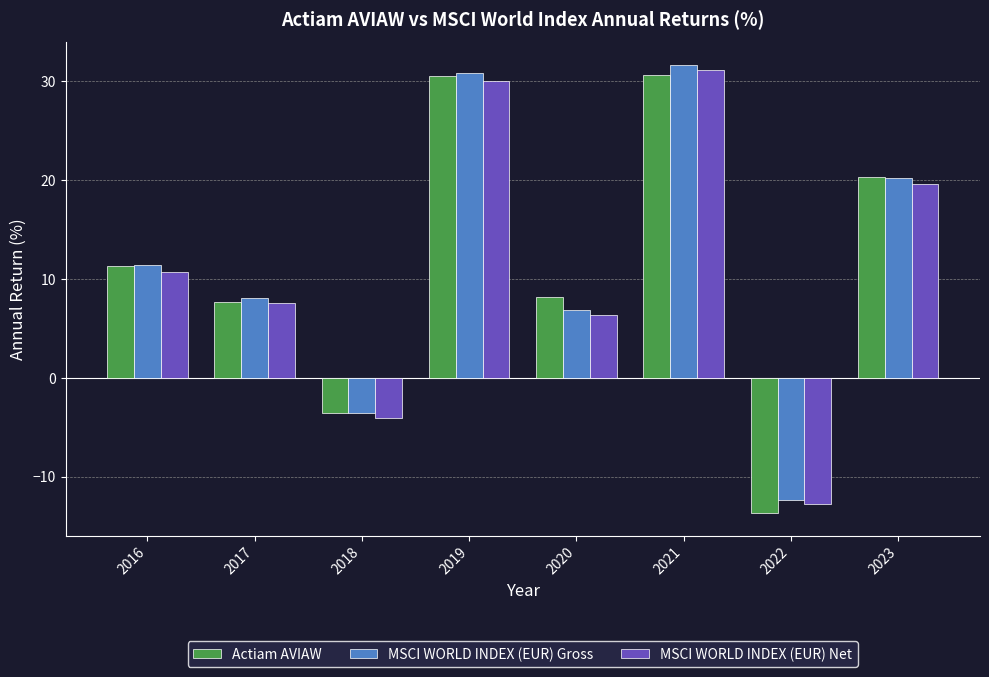

At which category does the chart reach its peak across all series?

2021